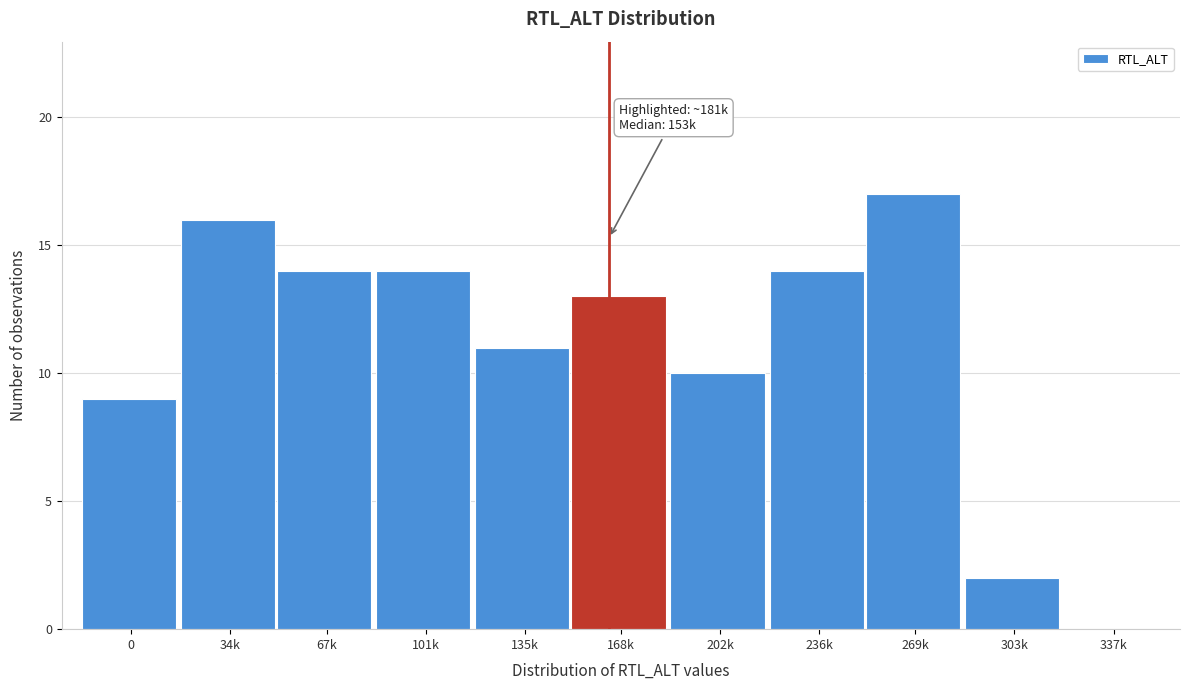

Reading right to left, extract all data points from this chart.

337k=0	303k=2	269k=17	236k=14	202k=10	168k=13	135k=11	101k=14	67k=14	34k=16	0=9